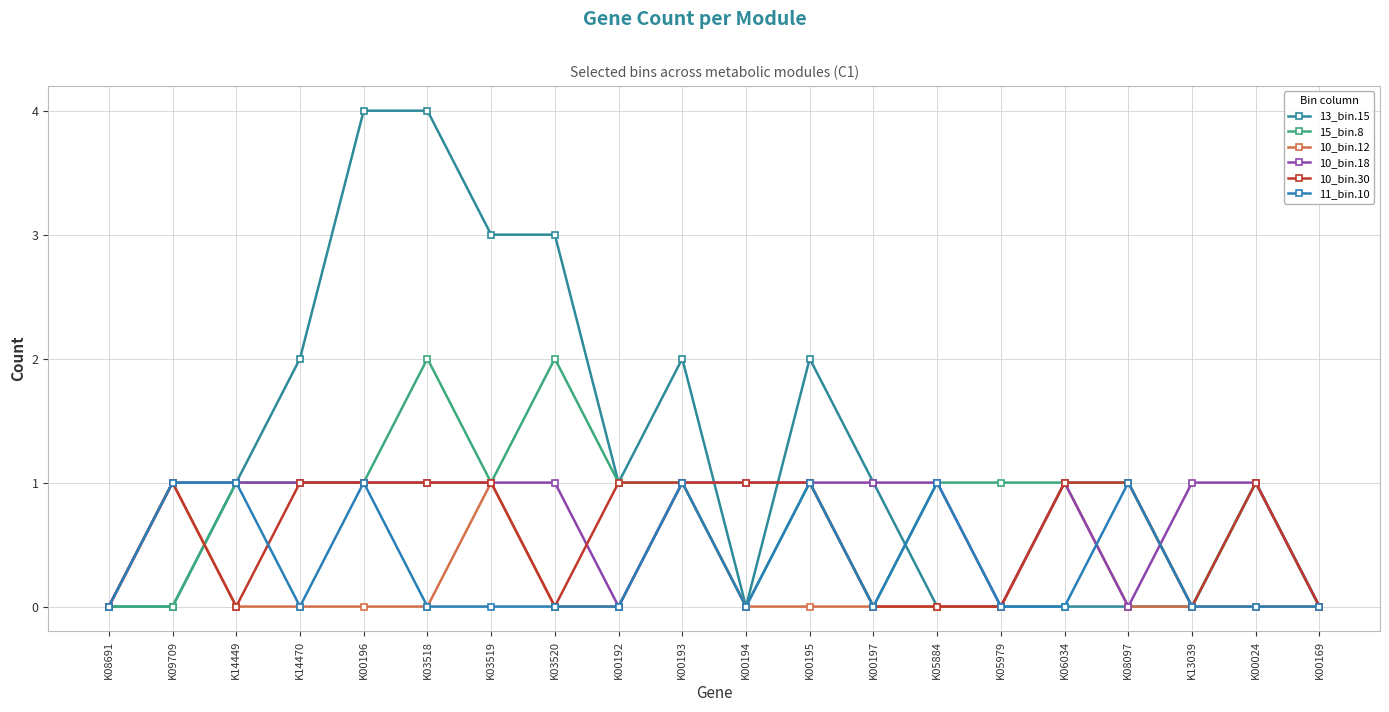

Where is 15_bin.8 nearest to the value 1?

K14449